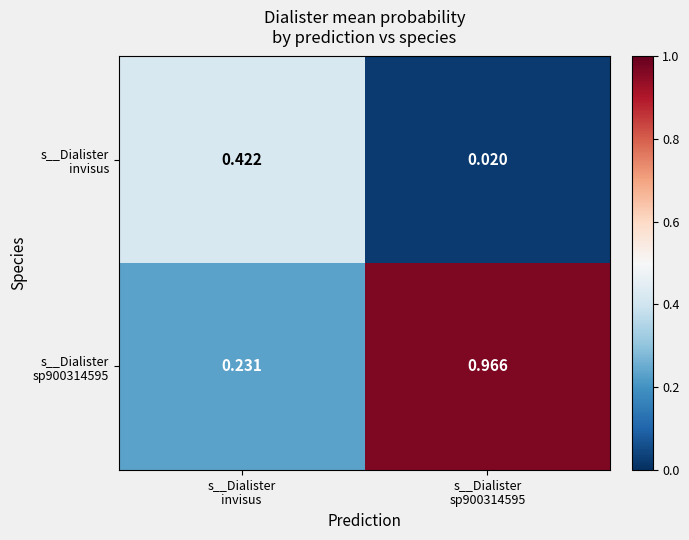

What is the difference between the highest and lowest values at s__Dialister
sp900314595?

0.9